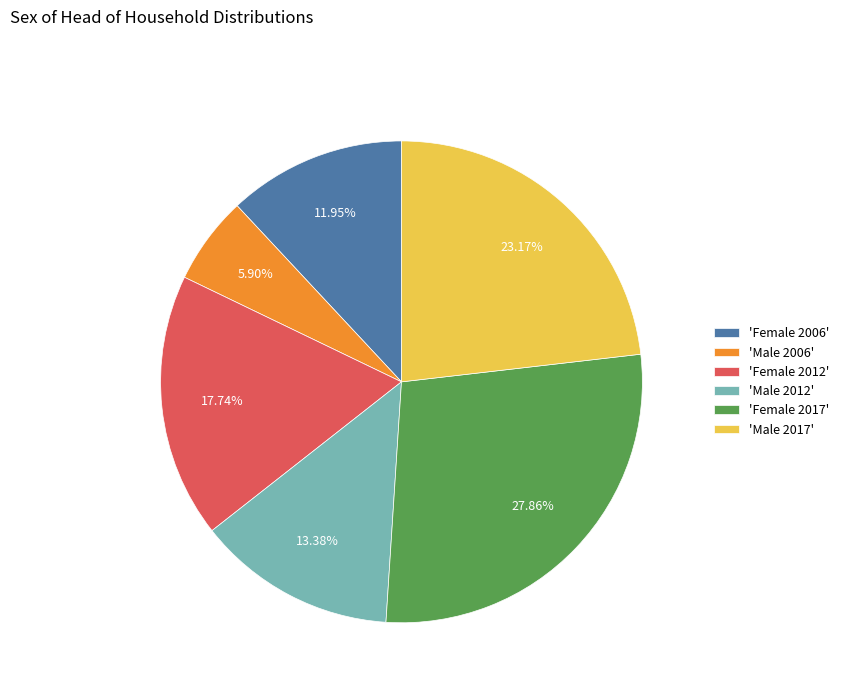

Do 'Female 2006' and 'Male 2012' together represent more than half of the pie?

No